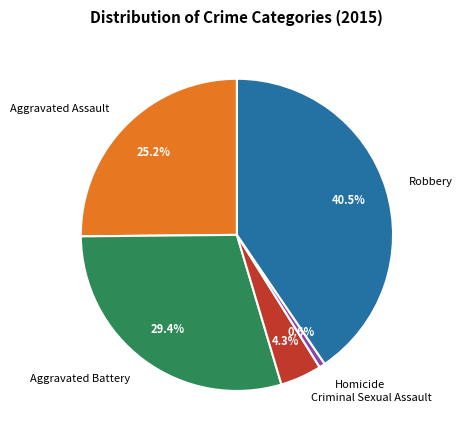

How many segments does this pie chart have?

5